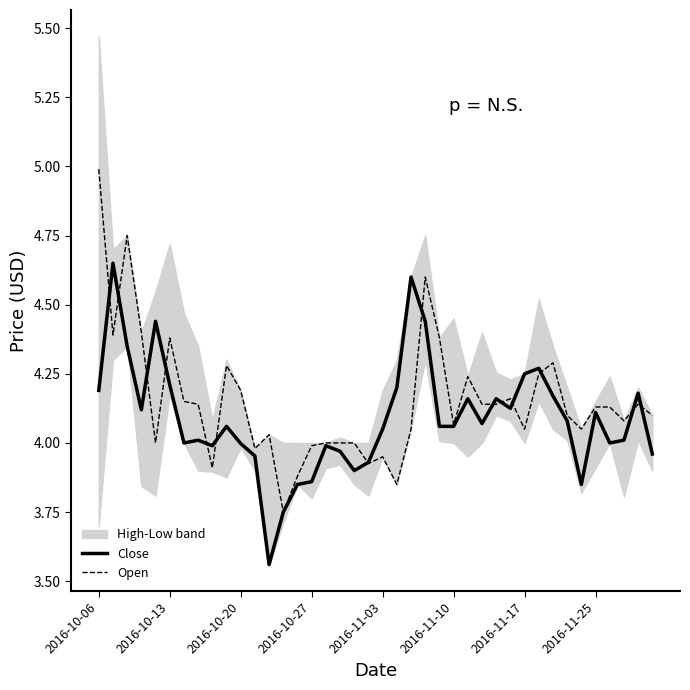

Is it true that Close equals 2.4 at 2016-10-06?

False